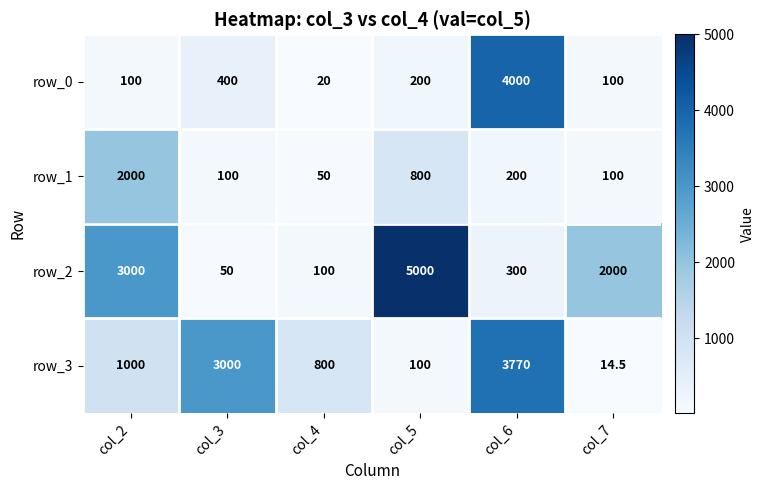

At which label is row_0 closest to 2010?

col_3